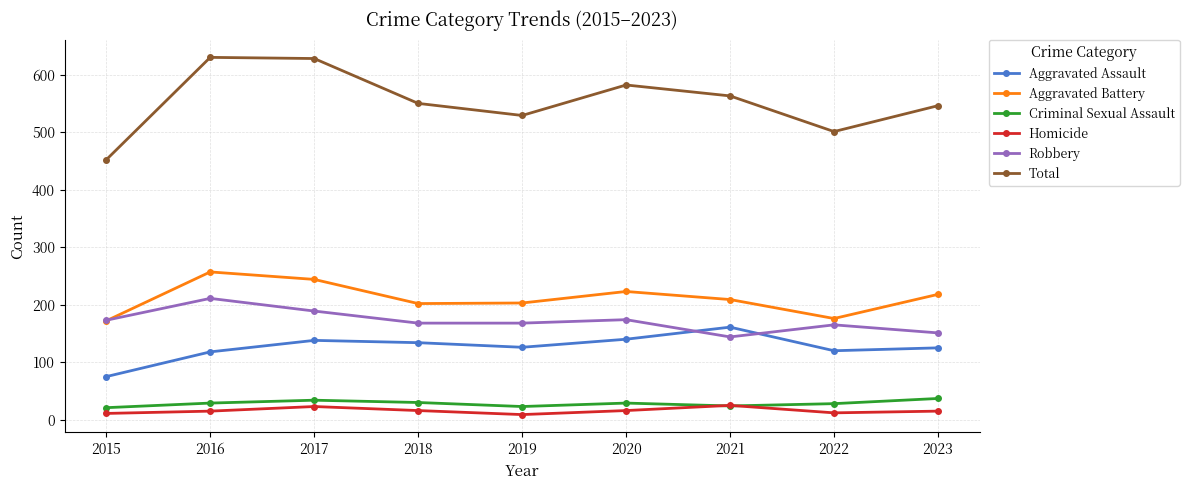

How many interior local peaks does the Total series have?

2